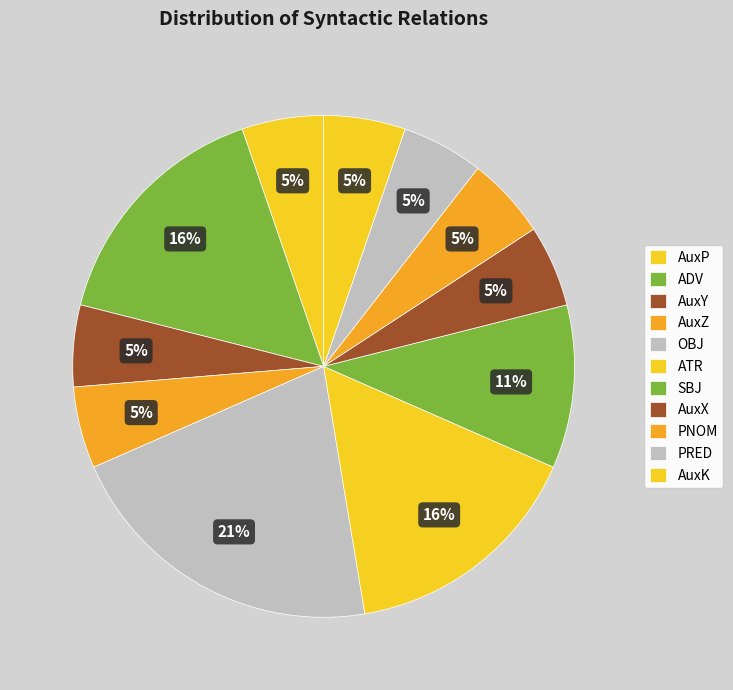

Rank the categories by value from lowest to highest.

AuxP, AuxY, AuxZ, AuxX, PNOM, PRED, AuxK, SBJ, ADV, ATR, OBJ